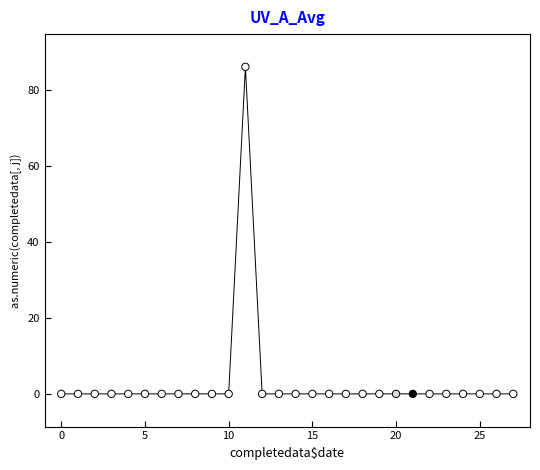

What is the range of Y values (max minus min)?

86